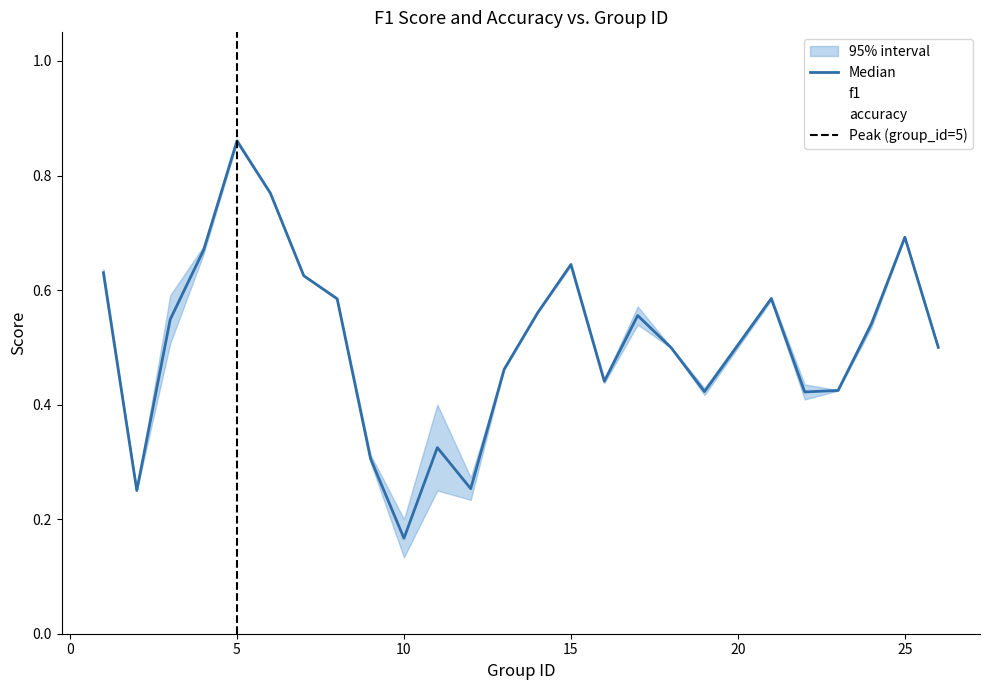

The value of accuracy at 11 is 0.1. True or false?

False